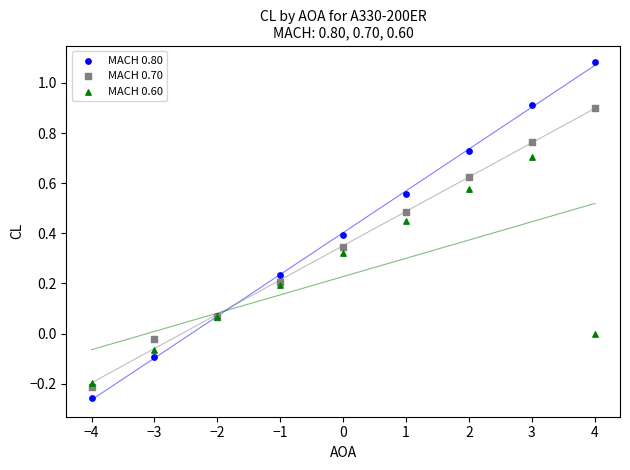

Which series has the largest Y range (max minus min)?

MACH 0.80